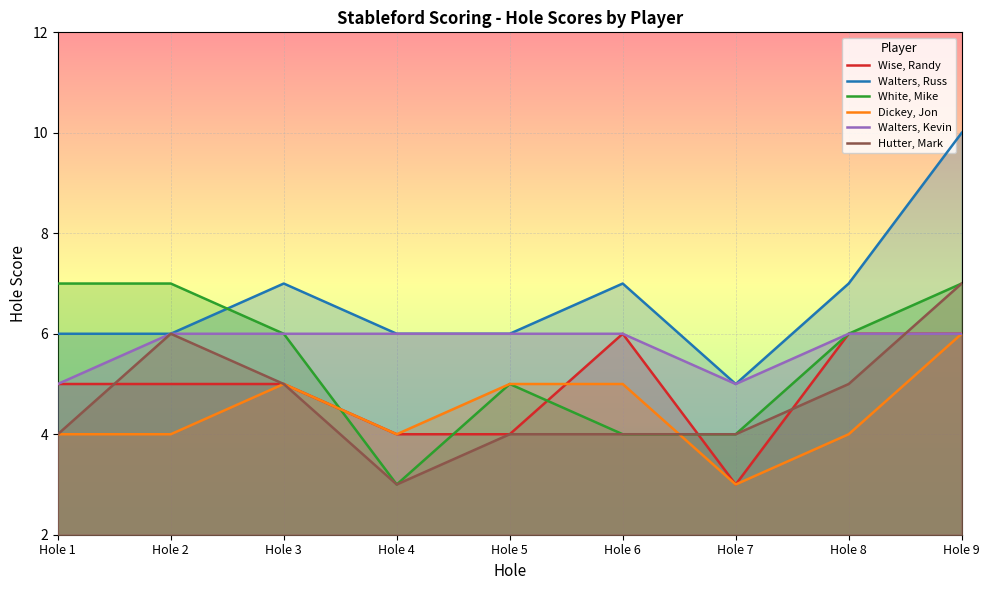

What is the approximate value of White, Mike at Hole 1?

7